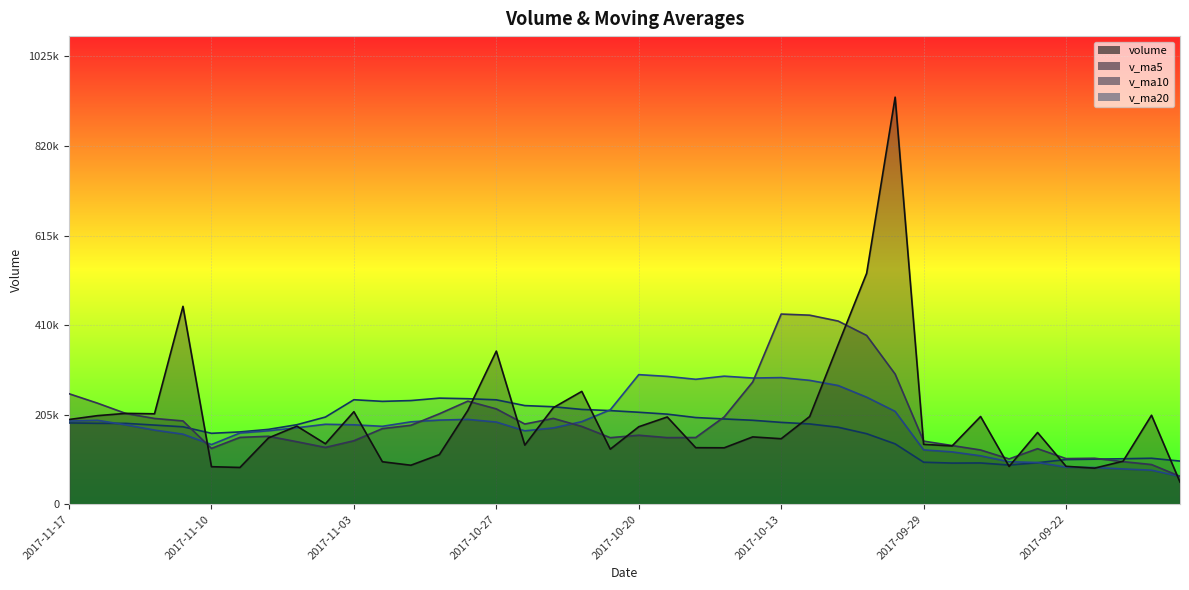

After their last crossing, which series has the higher values: v_ma20 or volume?

v_ma20